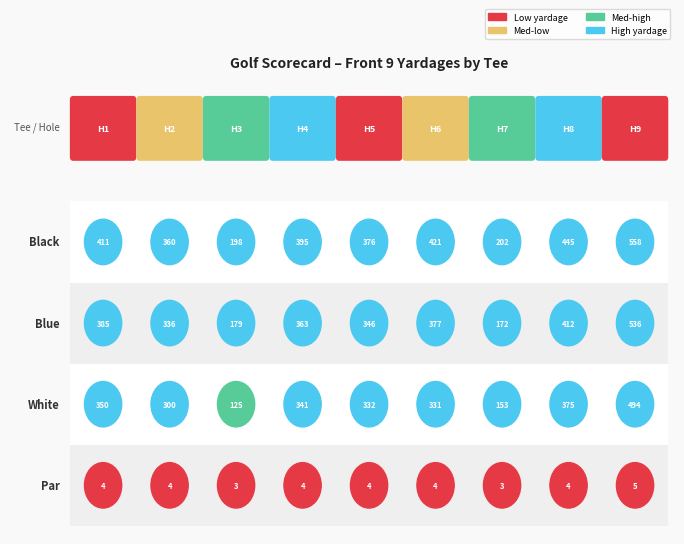

Is it true that Par equals 4 at Hole 8?

True